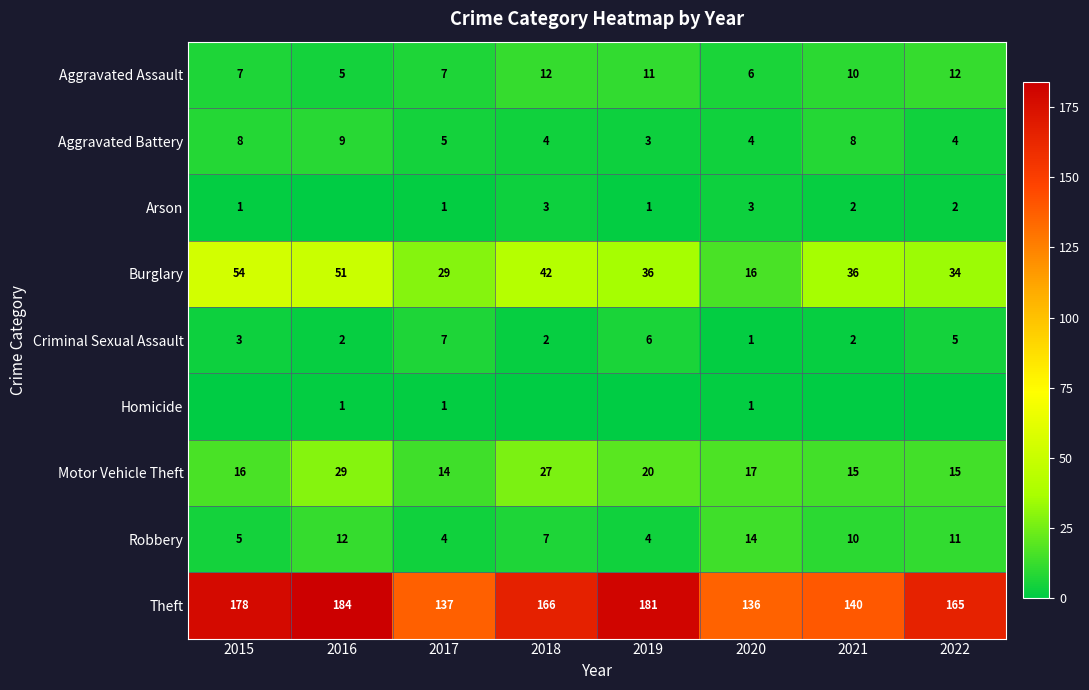

Which category has the highest value in the Motor Vehicle Theft series?

2016